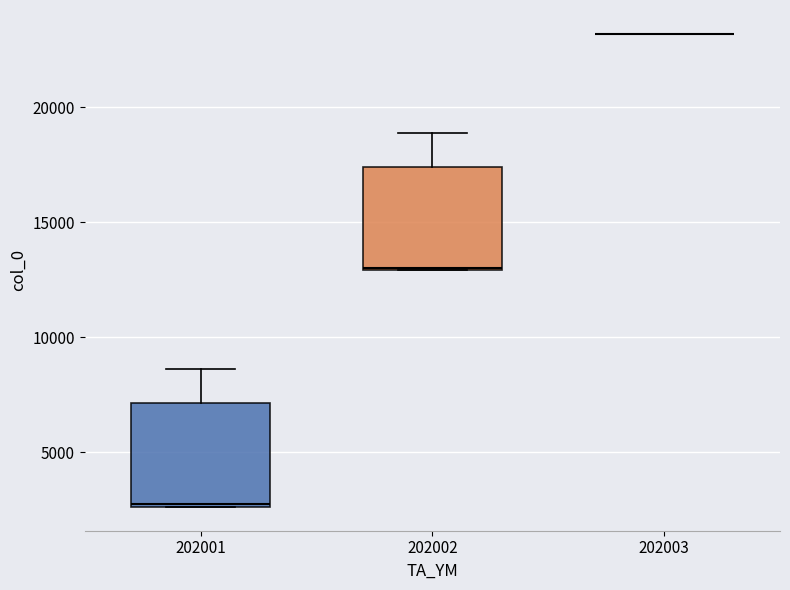

Where is the upper edge of the box at x = 202002 on the y-axis? The values are not printed on the chart, so give them approximately, as read against the axis.

17500